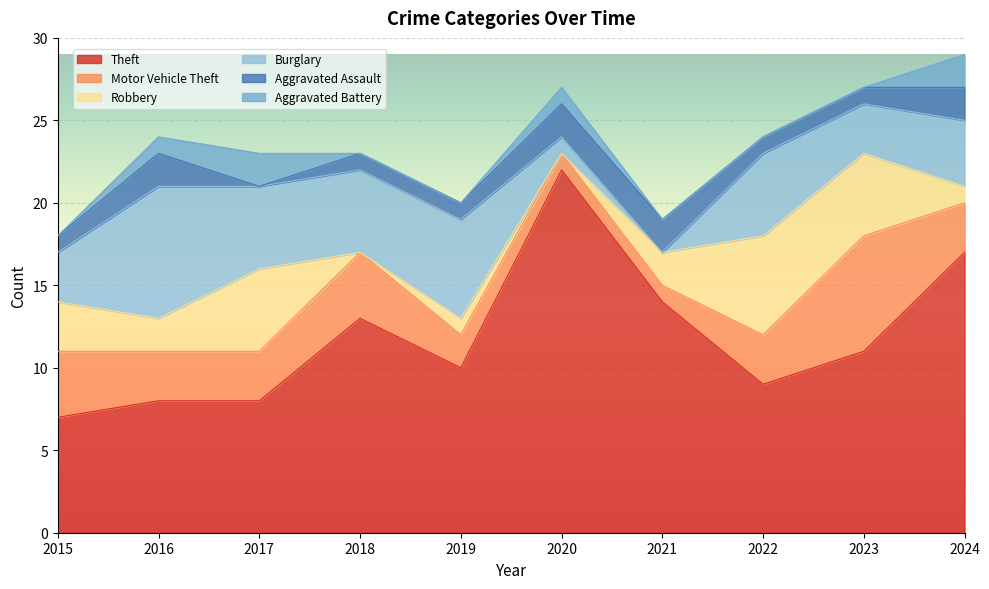

Reading left to right, transcribe all the data shown in this chart.

Theft: 7	8	8	13	10	22	14	9	11	17
Motor Vehicle Theft: 4	3	3	4	2	1	1	3	7	3
Robbery: 3	2	5	0	1	0	2	6	5	1
Burglary: 3	8	5	5	6	1	0	5	3	4
Aggravated Assault: 1	2	0	1	1	2	2	1	1	2
Aggravated Battery: 0	1	2	0	0	1	0	0	0	2